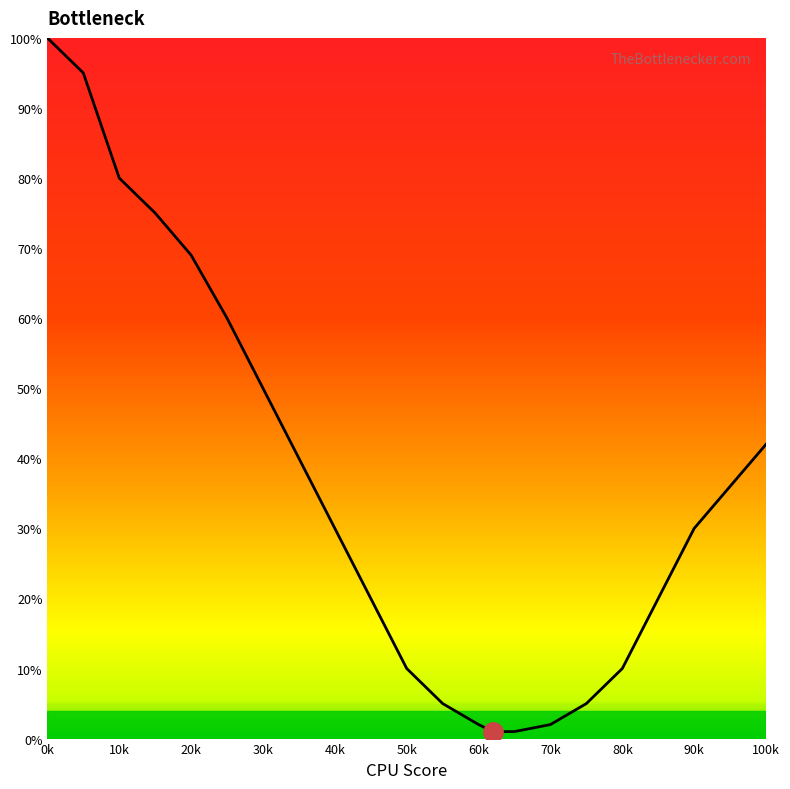

Reading left to right, extract all data points from this chart.

100	95	80	75	69	60	50	40	30	20	10	5	2	1	1	2	5	10	20	30	42